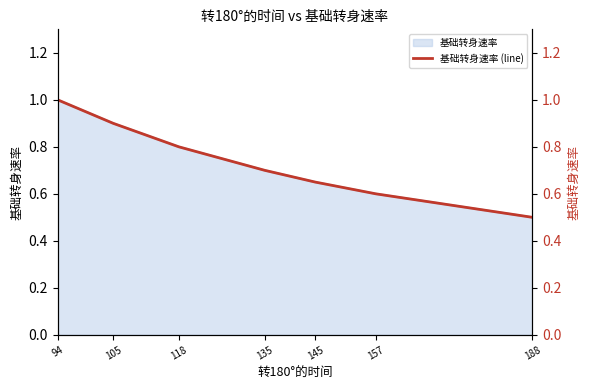

What is the value of the 6th point from the left?

0.6